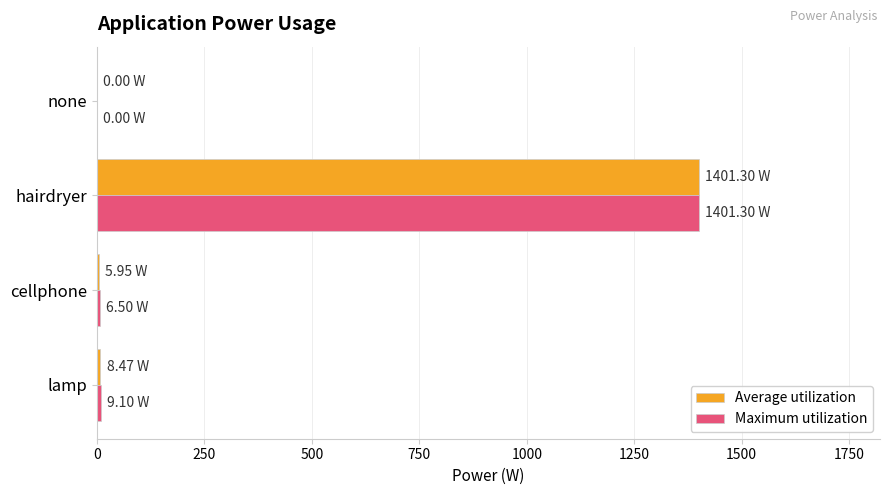

What are all the series names shown in the legend?

Average utilization, Maximum utilization